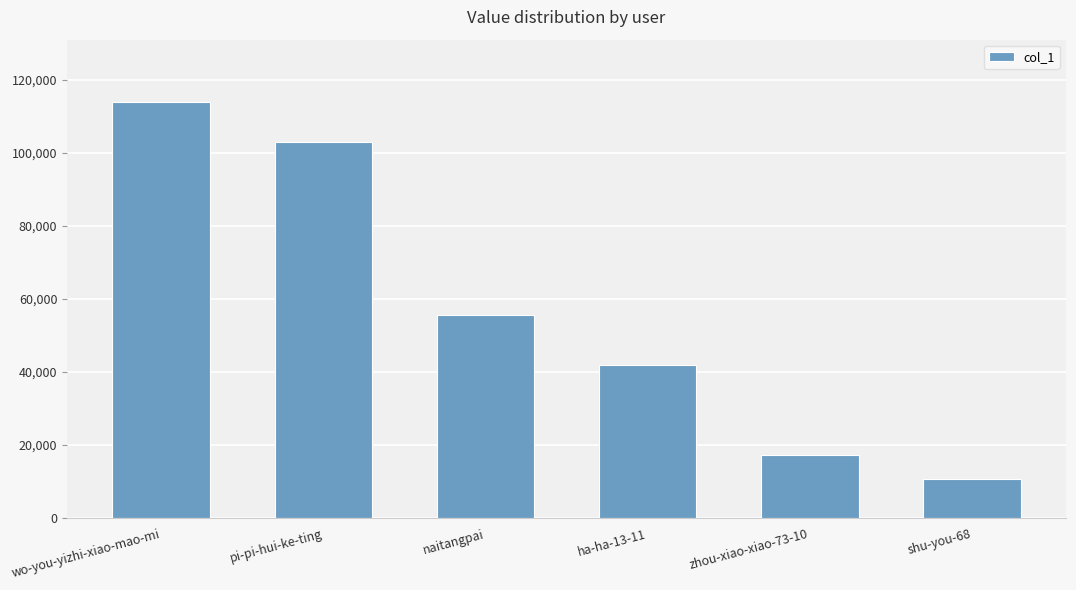

What position from the left is pi-pi-hui-ke-ting?

2